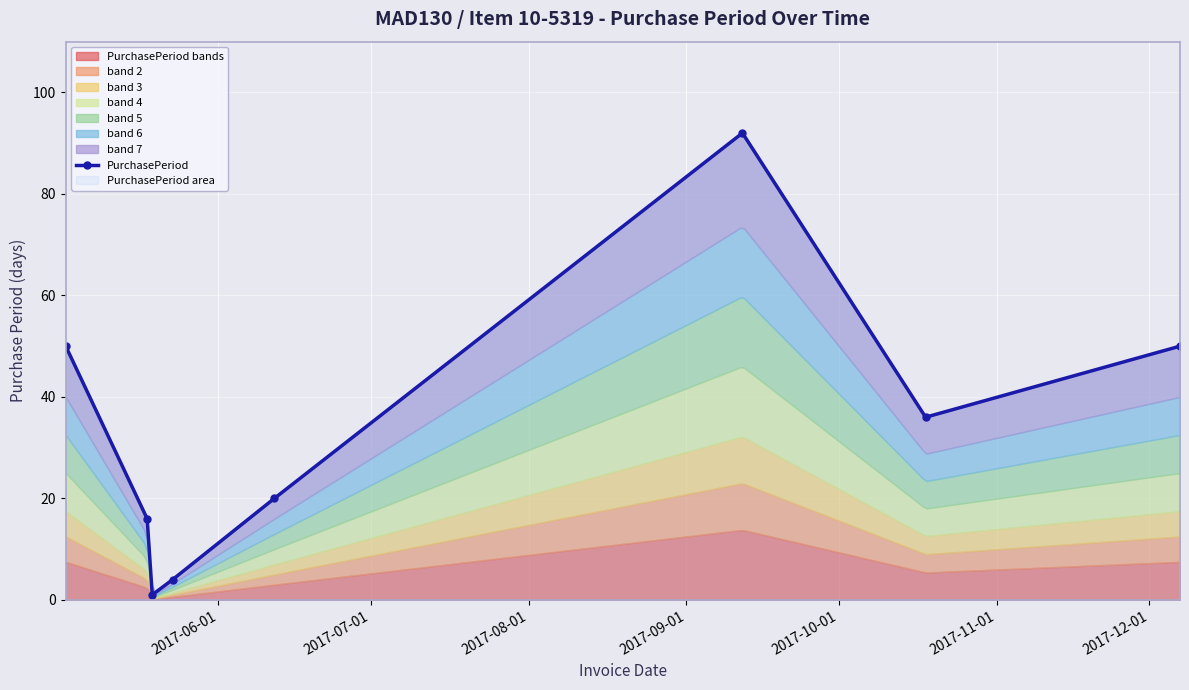

Count the number of values greater than 36.

3